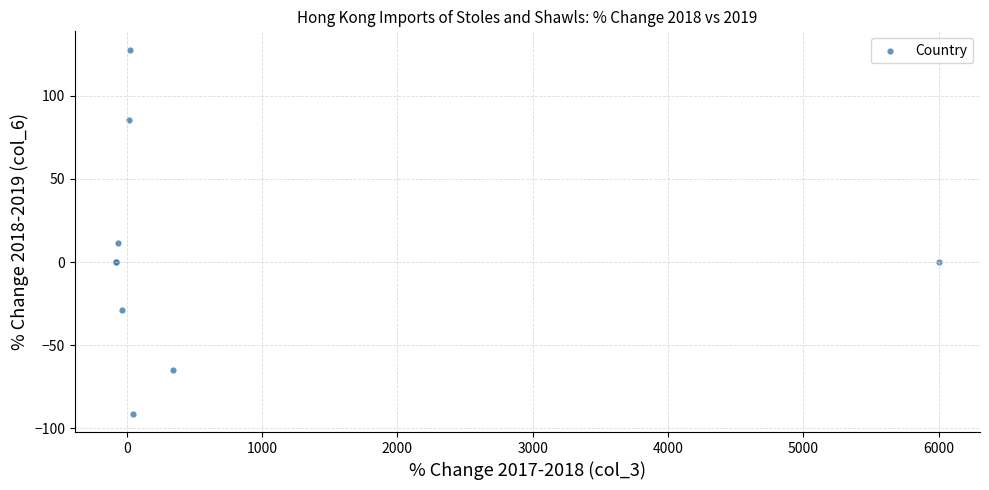

What Y value in the scatter plot is closest to 18?

11.4